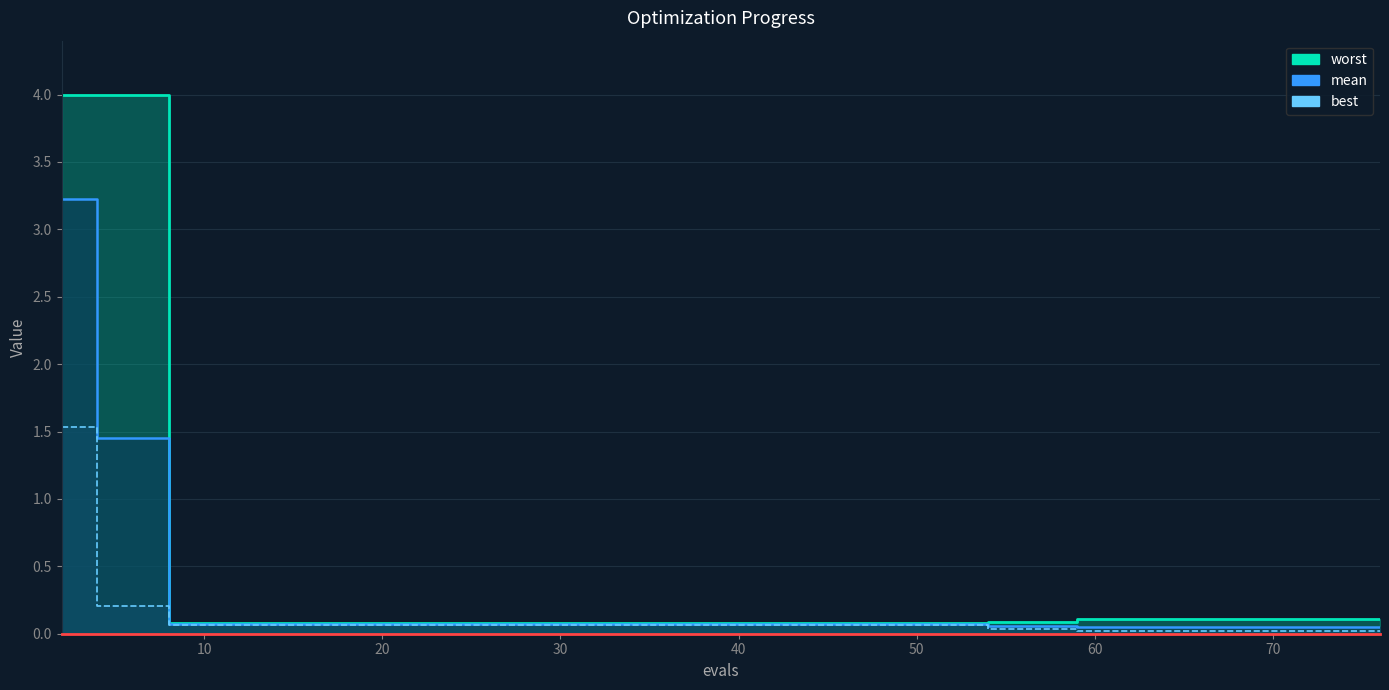

What is the sum of the best values at 2 and 12?

1.6